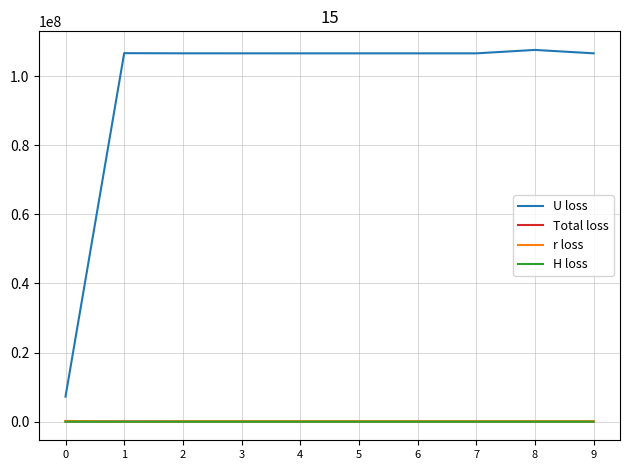

At how many categories does at least one series exceed 70033547?

9